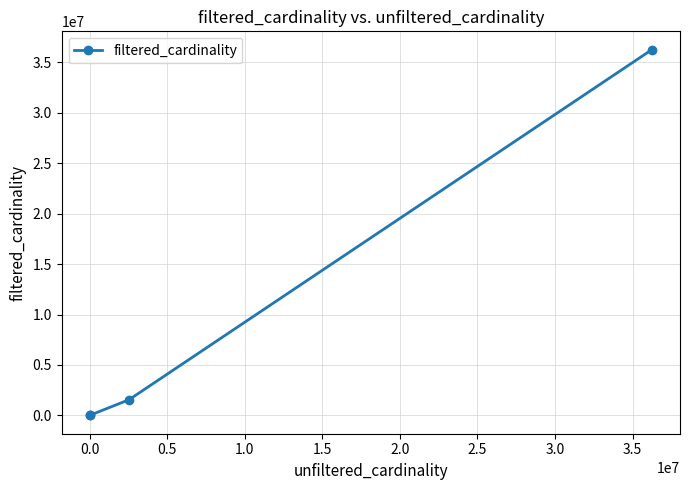

What is the maximum value shown in the chart?

36244344